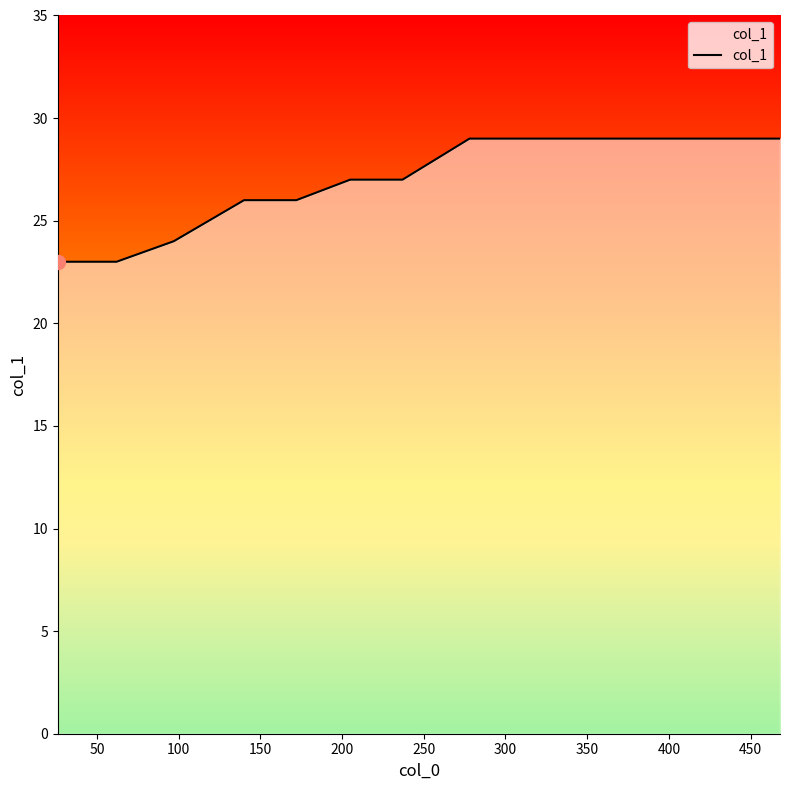

What is the minimum value shown in the chart?

23